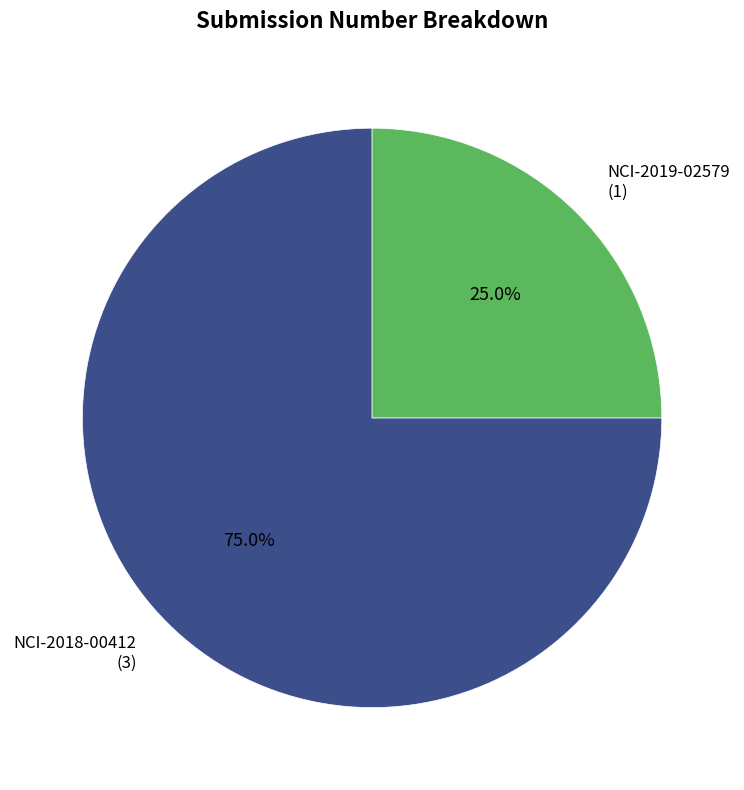

To the nearest percent, what portion does NCI-2019-02579 represent?

25%